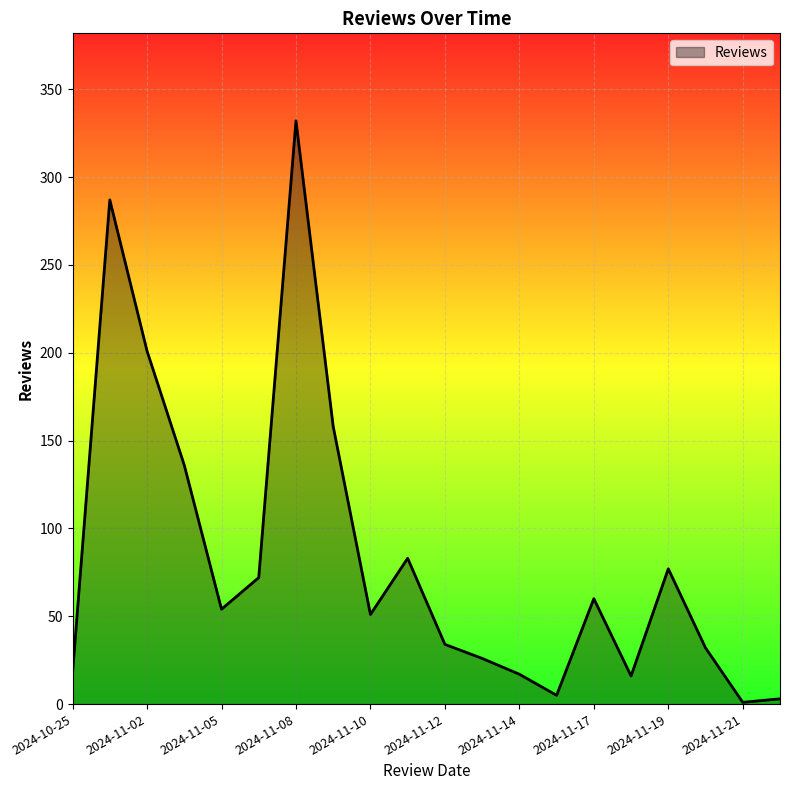

Does the chart display data point markers on the line(s)?

No